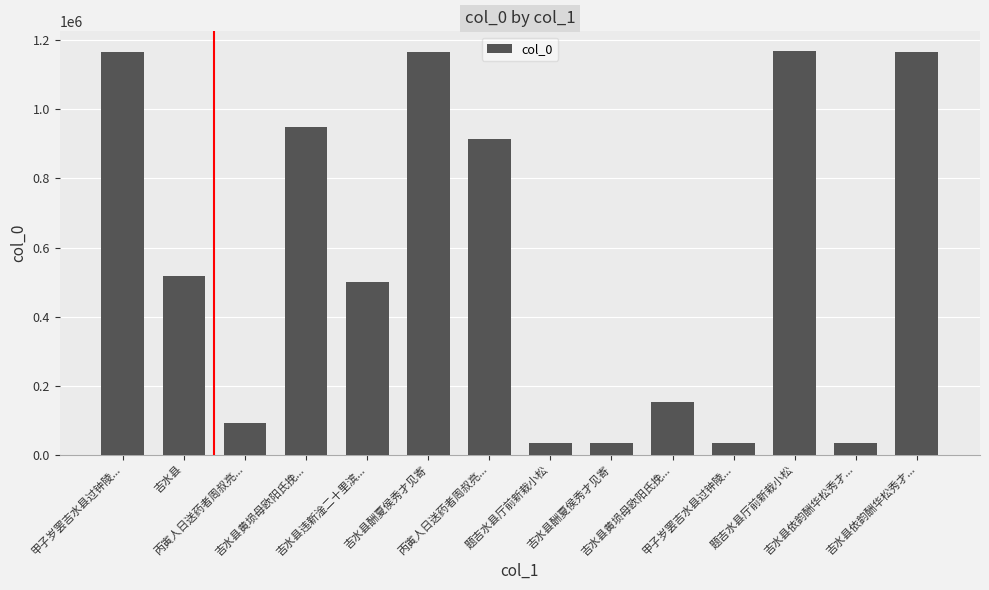

Read the value at 题吉水县厅前新栽小松, to the nearest 50.

34800